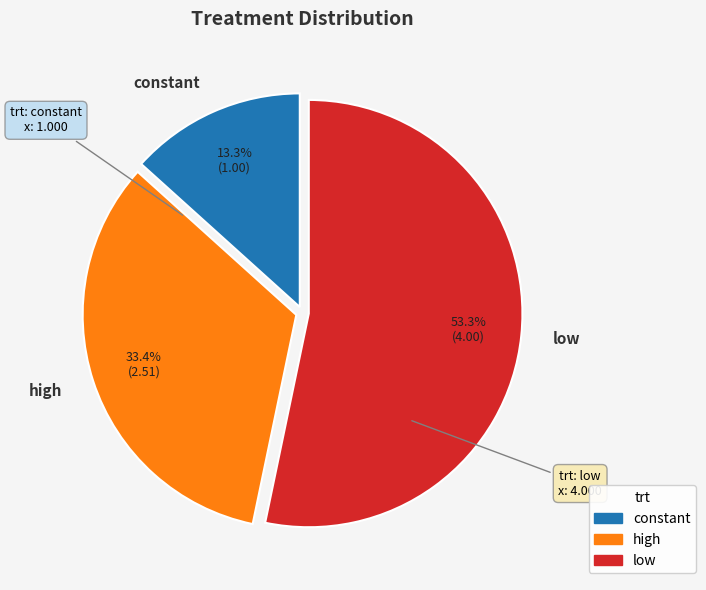

How many segments does this pie chart have?

3